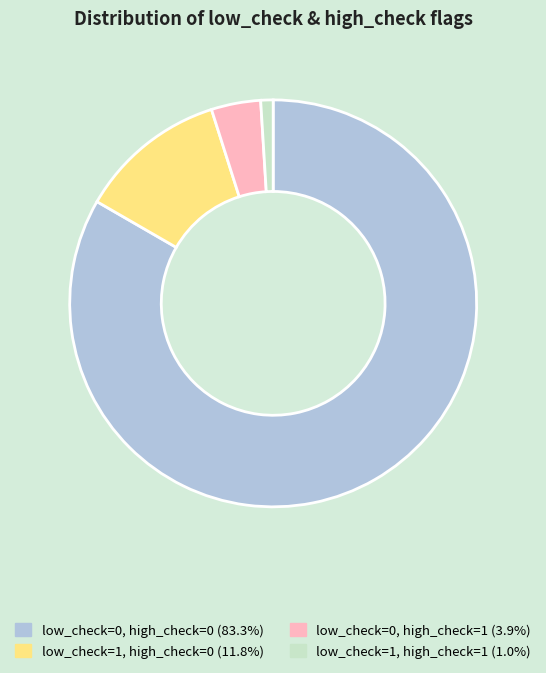

Is the sum of low_check=0, high_check=1 and low_check=1, high_check=0 greater than half?

No